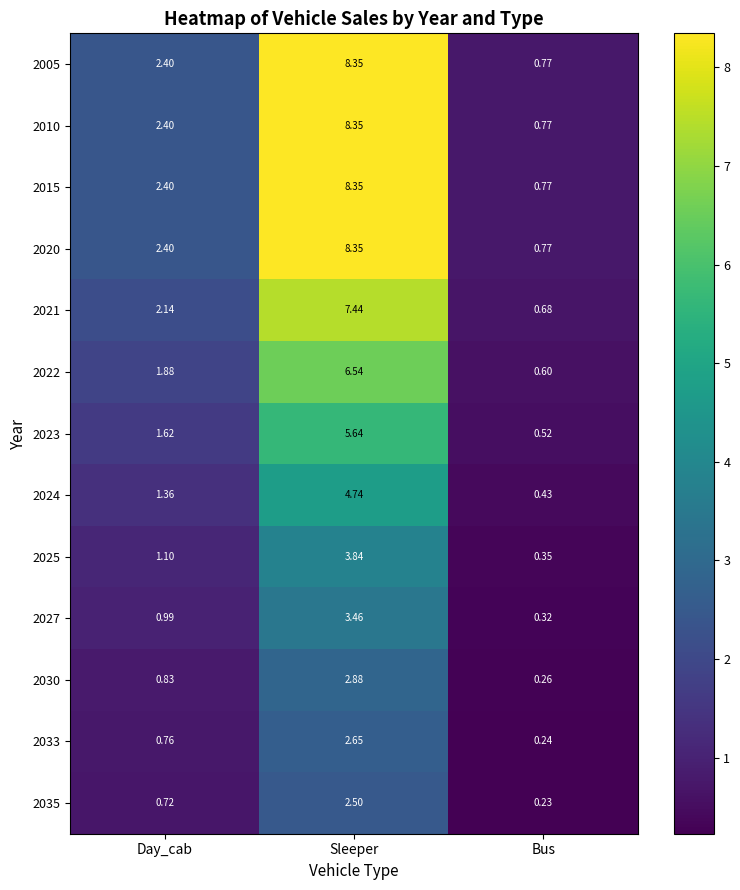

At which label does 2022 reach its minimum?

Bus